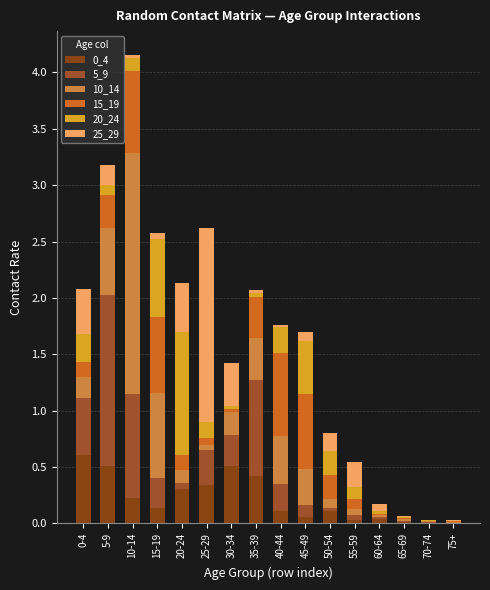

Which series has the largest range (max minus min)?

10_14